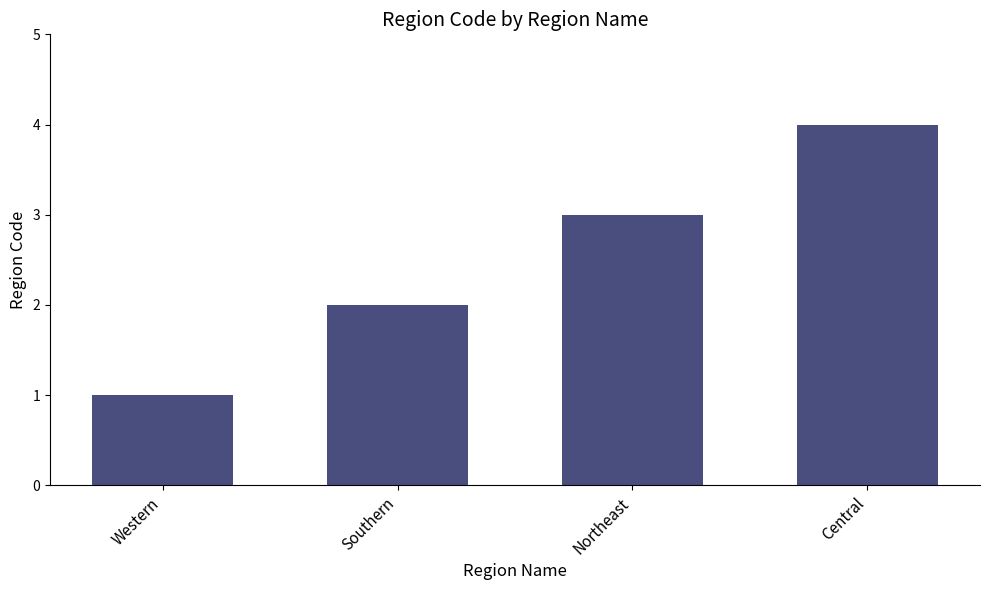

What is the sum of all values?

10